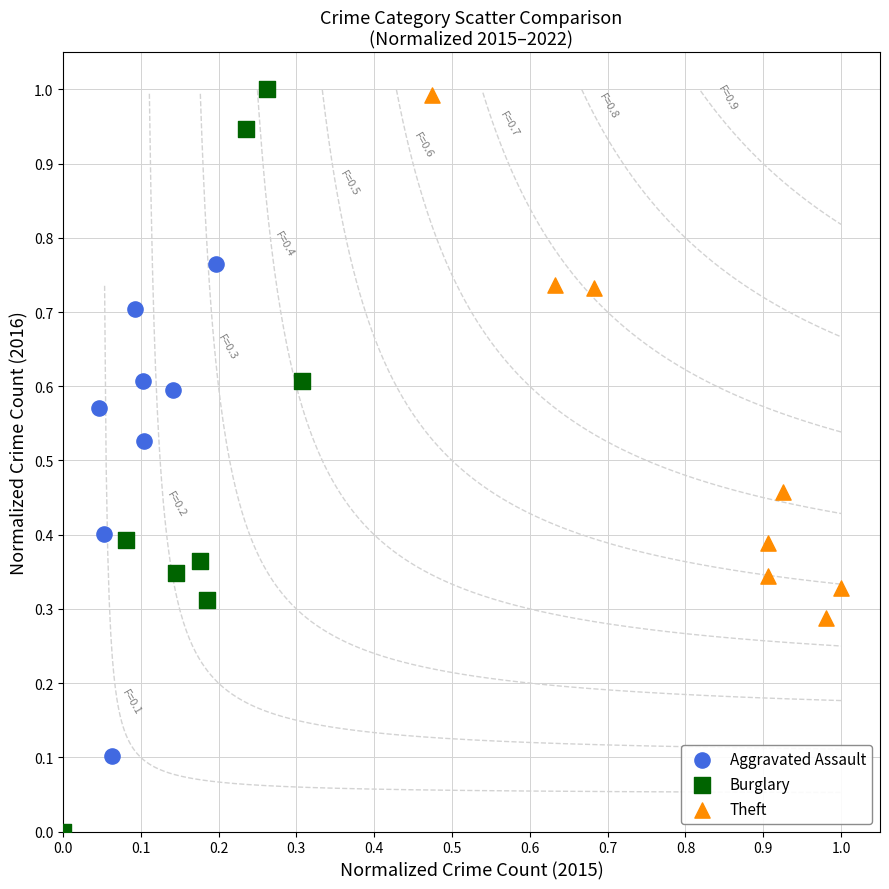

Which series reaches the minimum Y coordinate?

Burglary